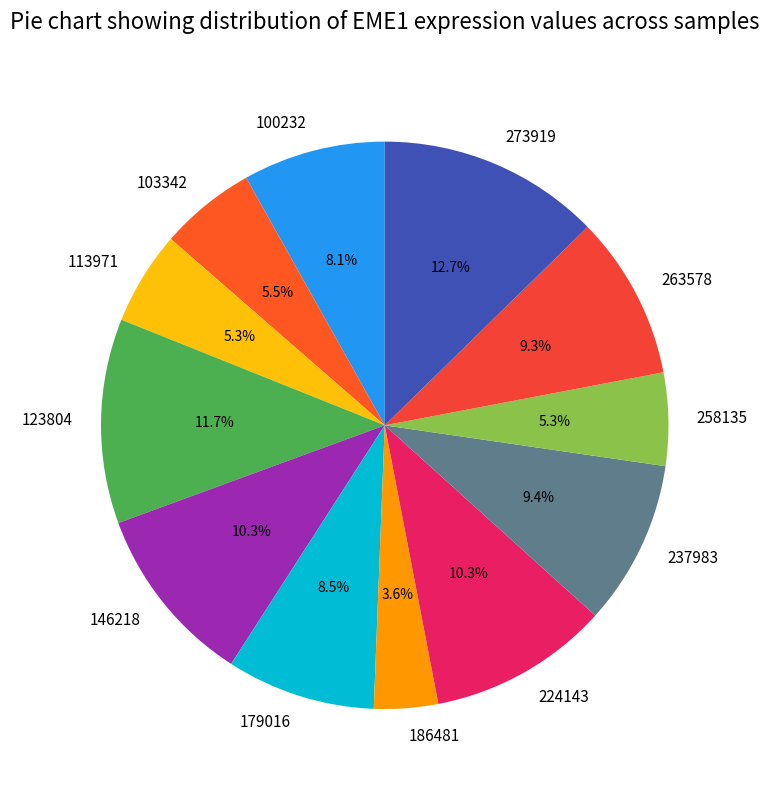

Which slice is the smallest?

186481